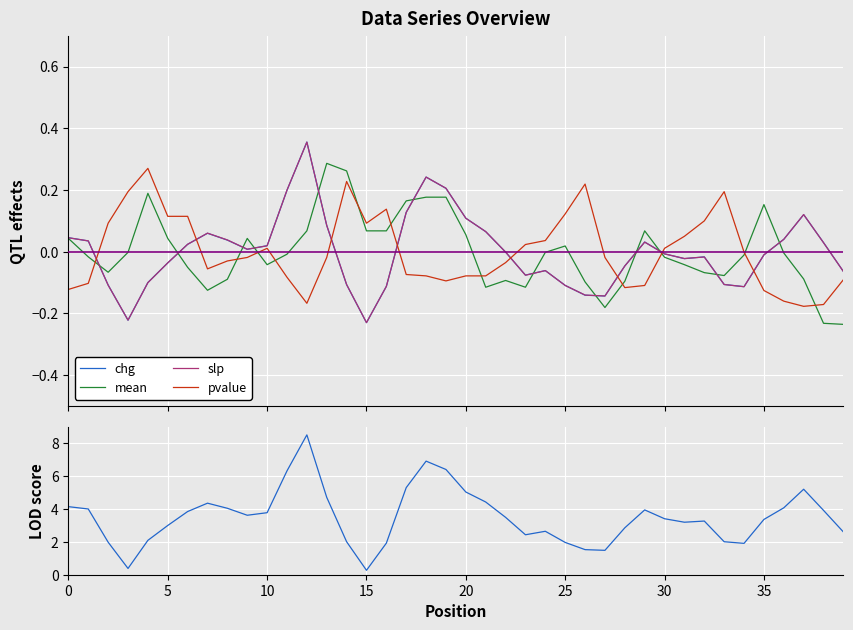

How many values in slp are below zero?

21